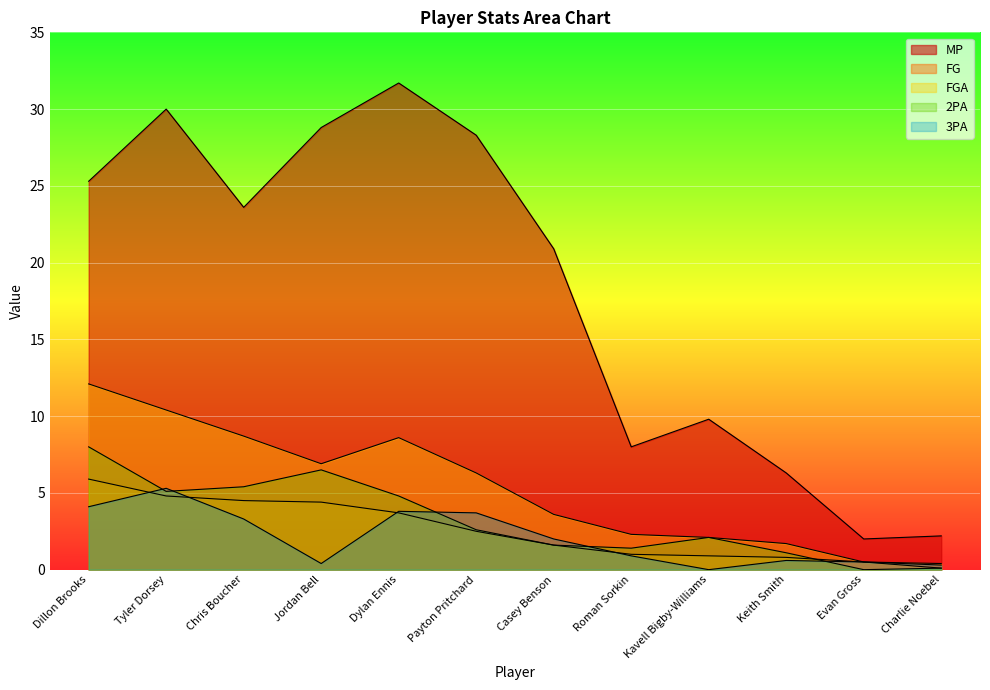

At which label does 3PA first exceed 2?

Dillon Brooks